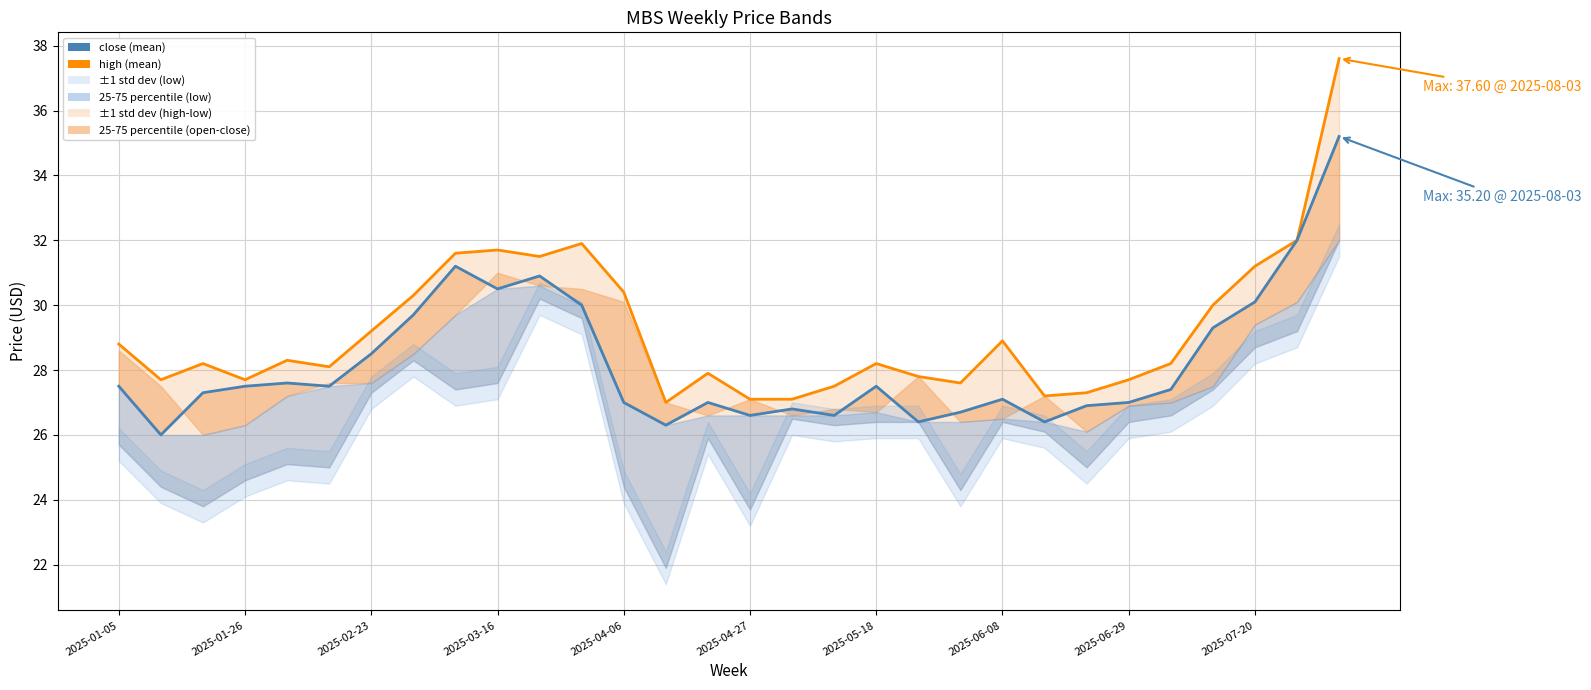

Rank the series by their maximum value, from lowest to highest.

close (mean), high (mean)